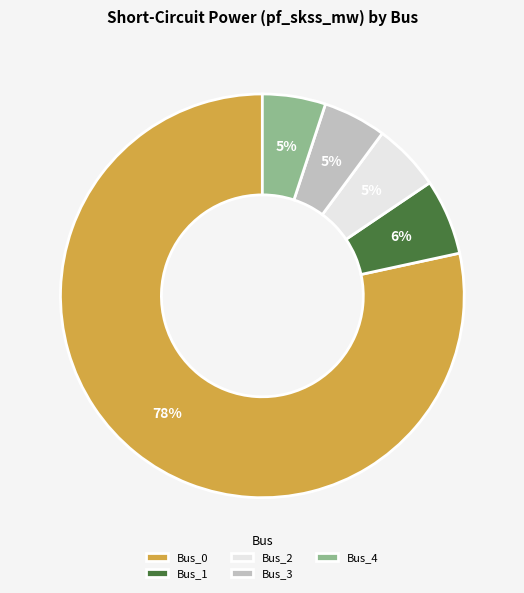

To the nearest percent, what portion does Bus_4 represent?

5%